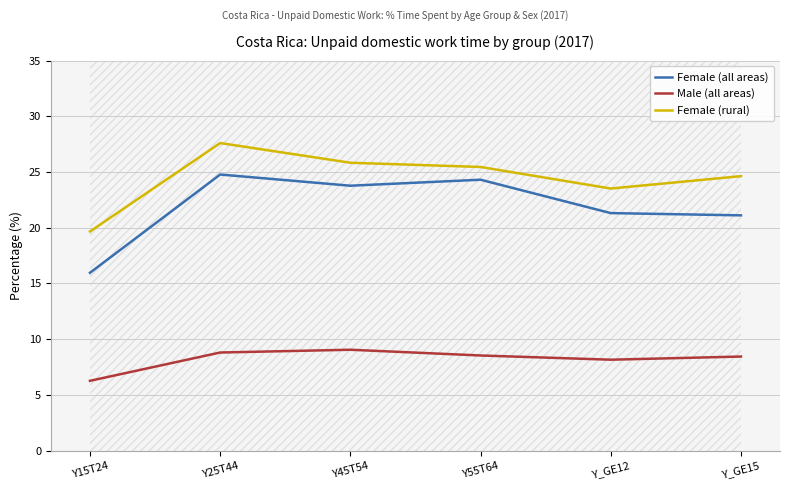

Rank the series at Y_GE12 from highest to lowest value.

Female (rural), Female (all areas), Male (all areas)